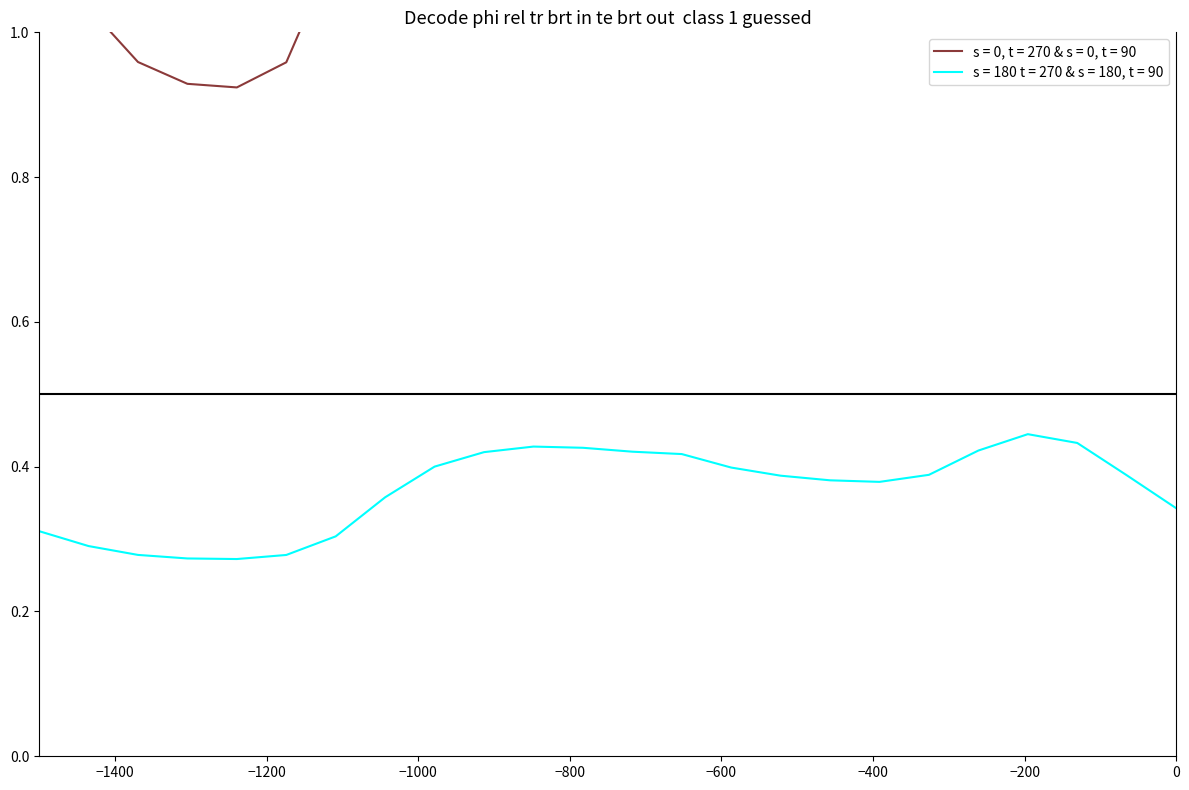

In s = 180 t = 270 & s = 180, t = 90, how many points are lower than both neighbors (excluding endpoints)?

2